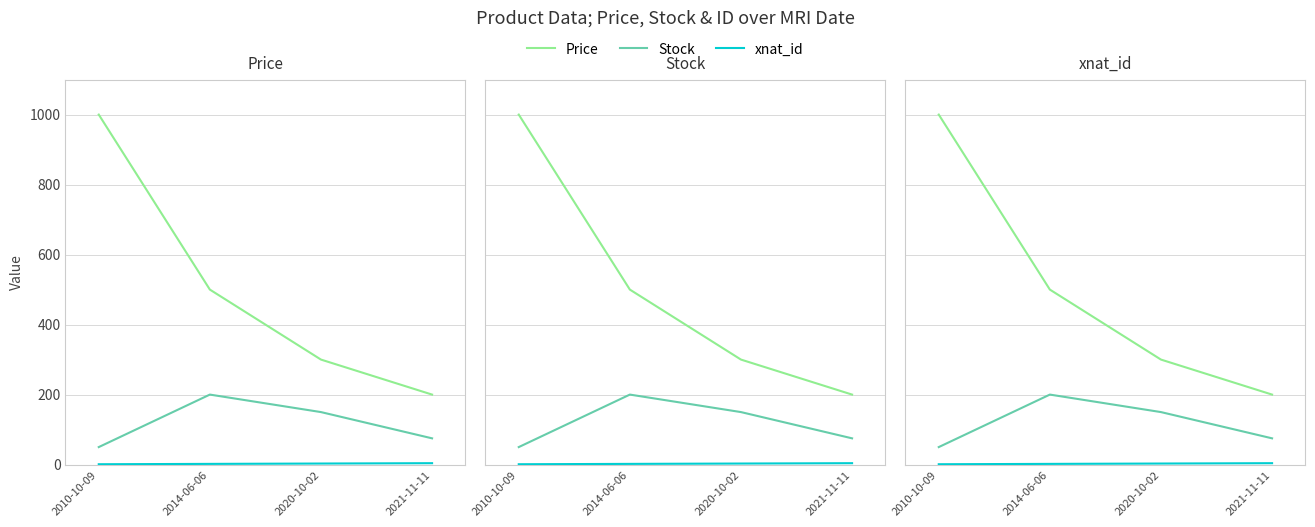

What is the difference between the second highest and second lowest values in the Price series?

200